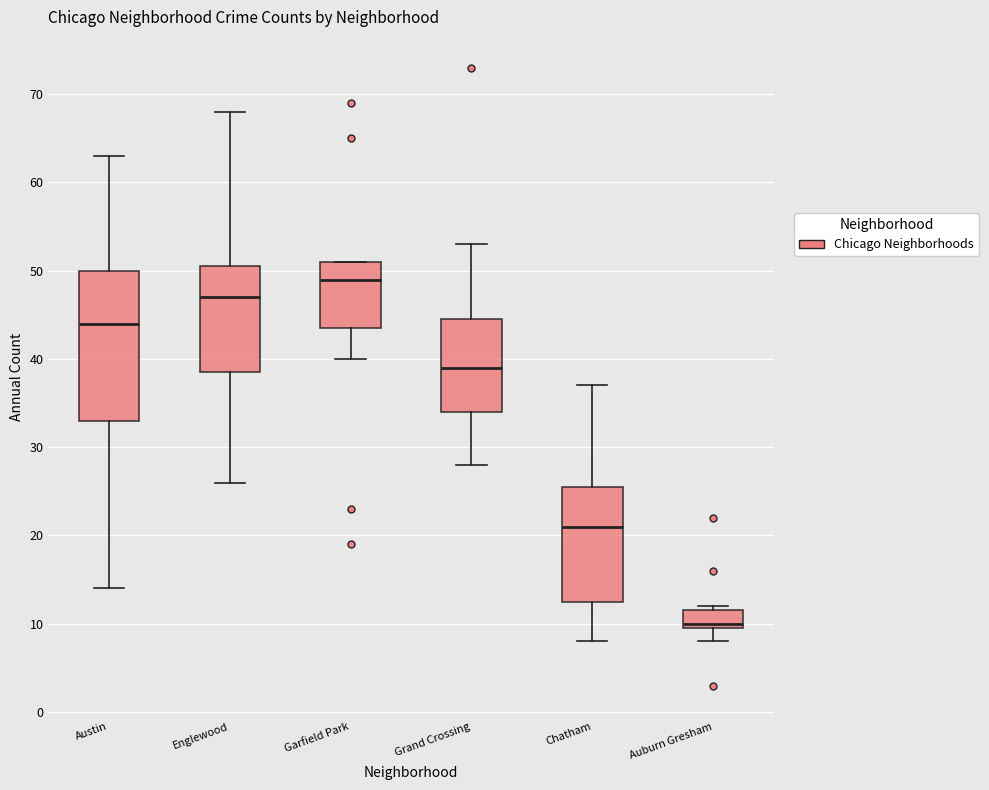

Which box's median line is the highest?

Garfield Park